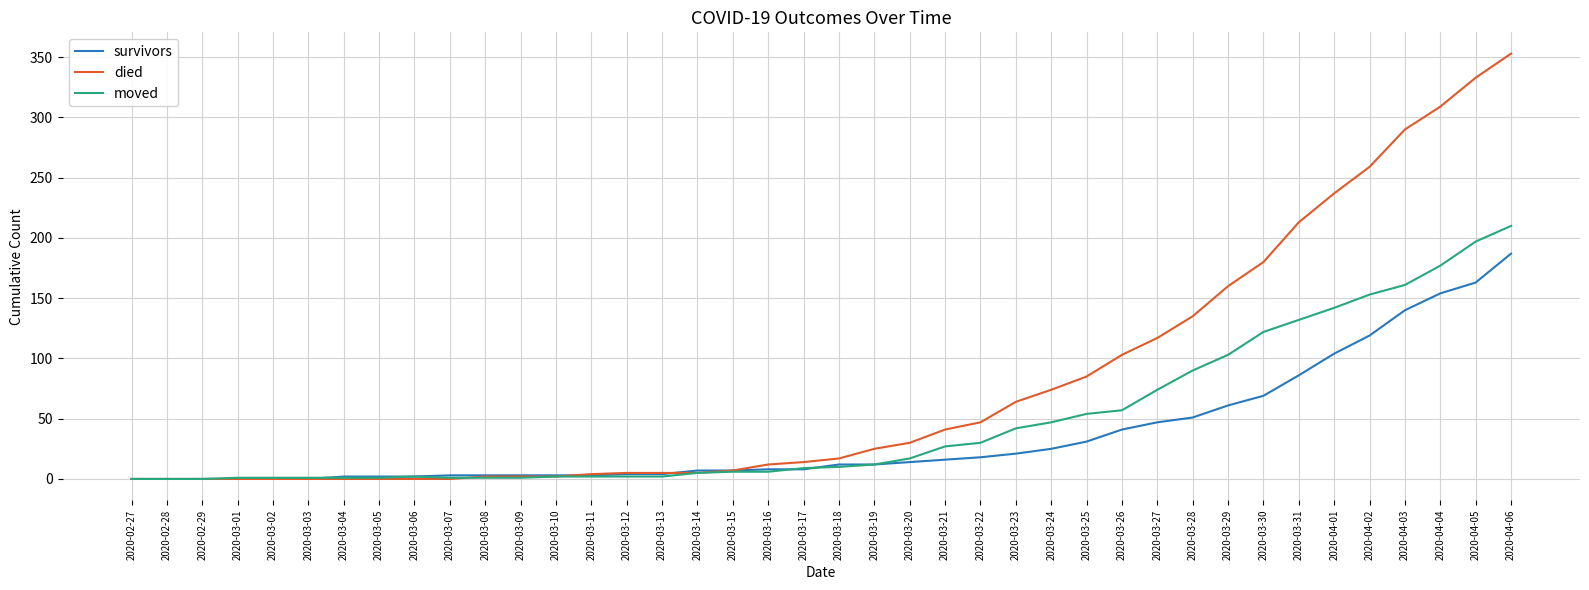

At which label does moved reach its peak?

2020-04-06